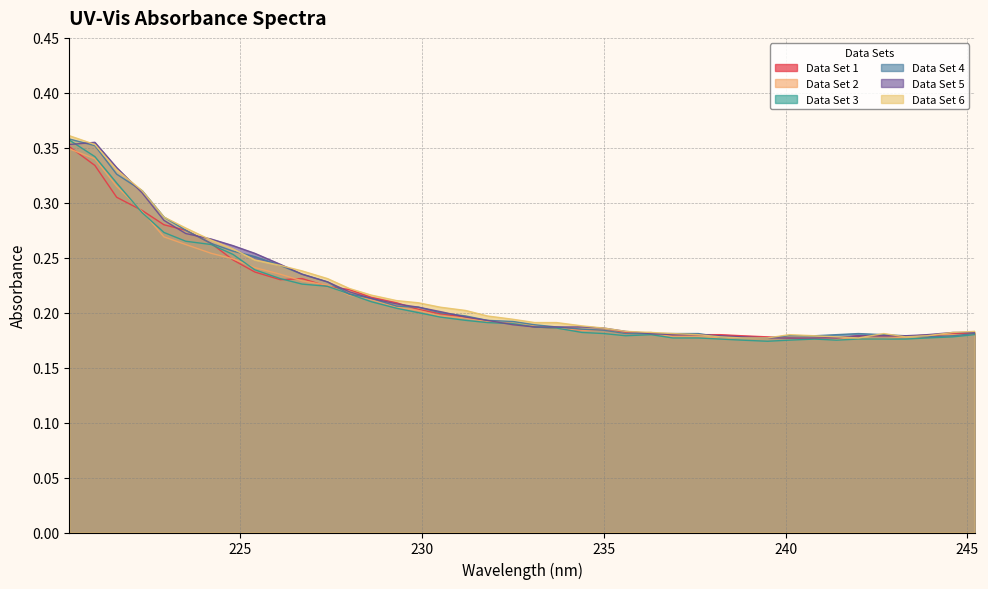

What is the minimum value shown in the chart?

0.2